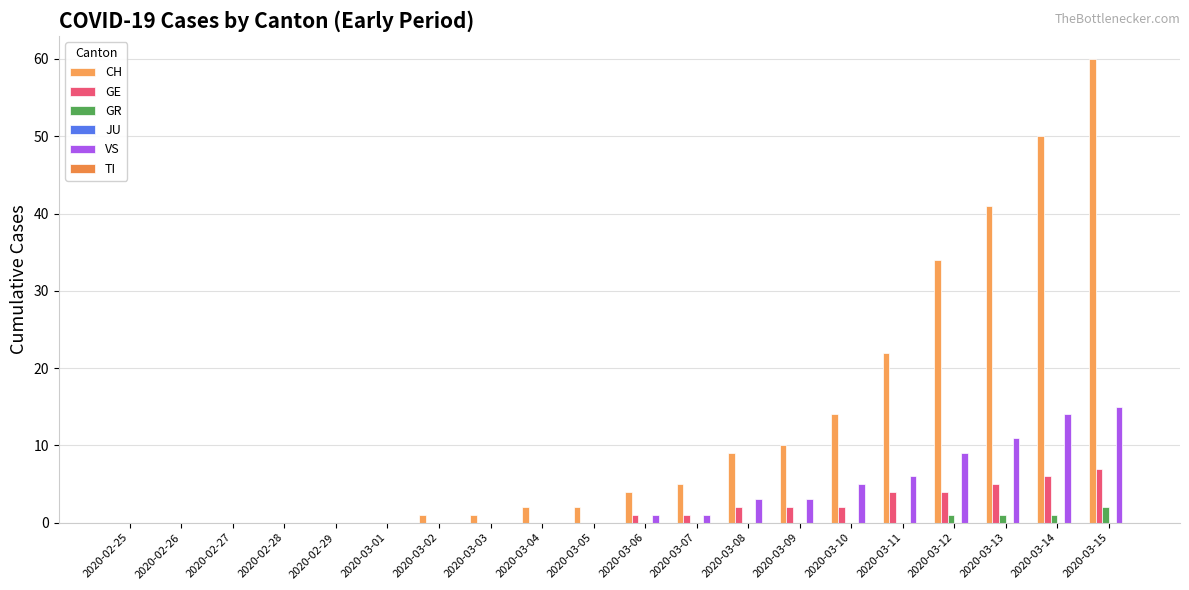

Reading left to right, list all the values displayed in this chart.

CH: 0	0	0	0	0	0	1	1	2	2	4	5	9	10	14	22	34	41	50	60
GE: 0	0	0	0	0	0	0	0	0	0	1	1	2	2	2	4	4	5	6	7
GR: 0	0	0	0	0	0	0	0	0	0	0	0	0	0	0	0	1	1	1	2
JU: 0	0	0	0	0	0	0	0	0	0	0	0	0	0	0	0	0	0	0	0
VS: 0	0	0	0	0	0	0	0	0	0	1	1	3	3	5	6	9	11	14	15
TI: 0	0	0	0	0	0	0	0	0	0	0	0	0	0	0	0	0	0	0	0